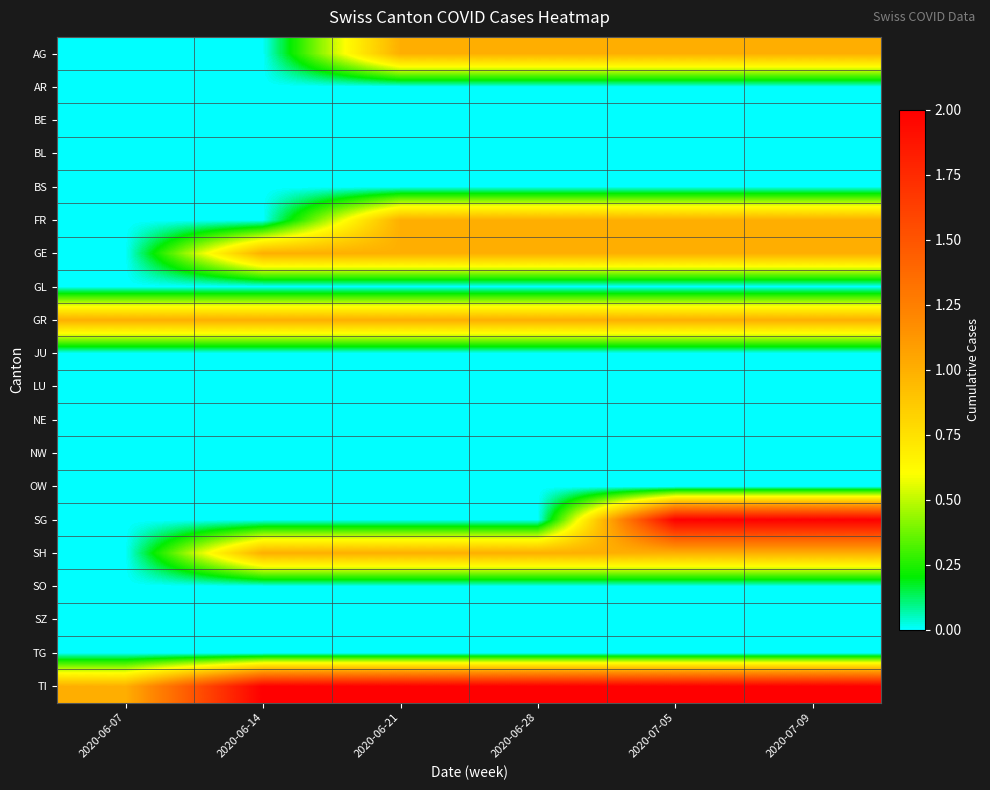

Between 2020-07-05 and 2020-07-09, which is larger?

2020-07-05